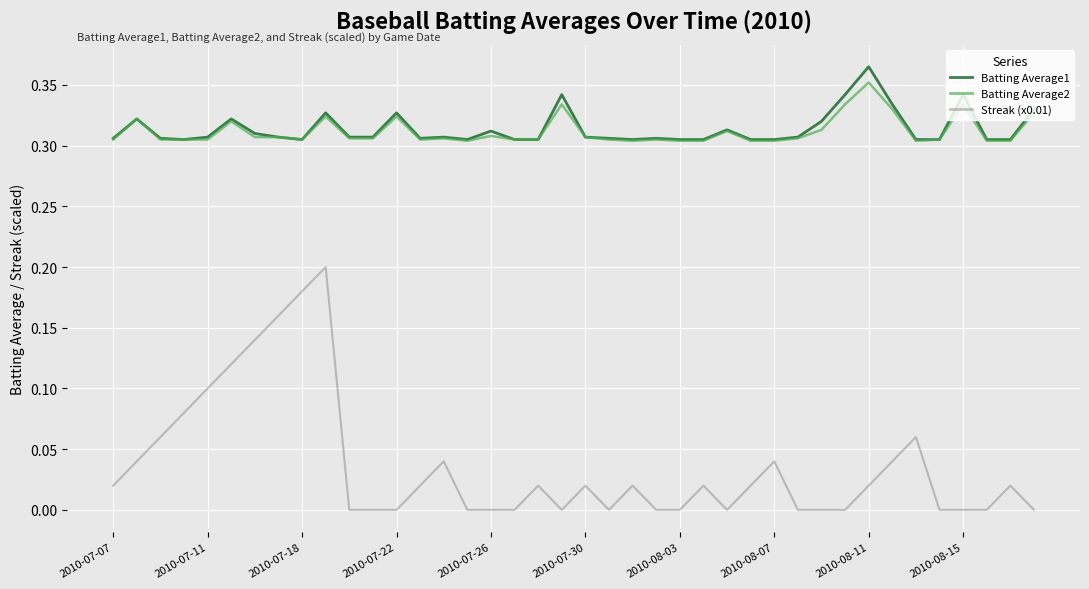

True or false: Streak (x0.01) and Batting Average2 cross at least once.

False